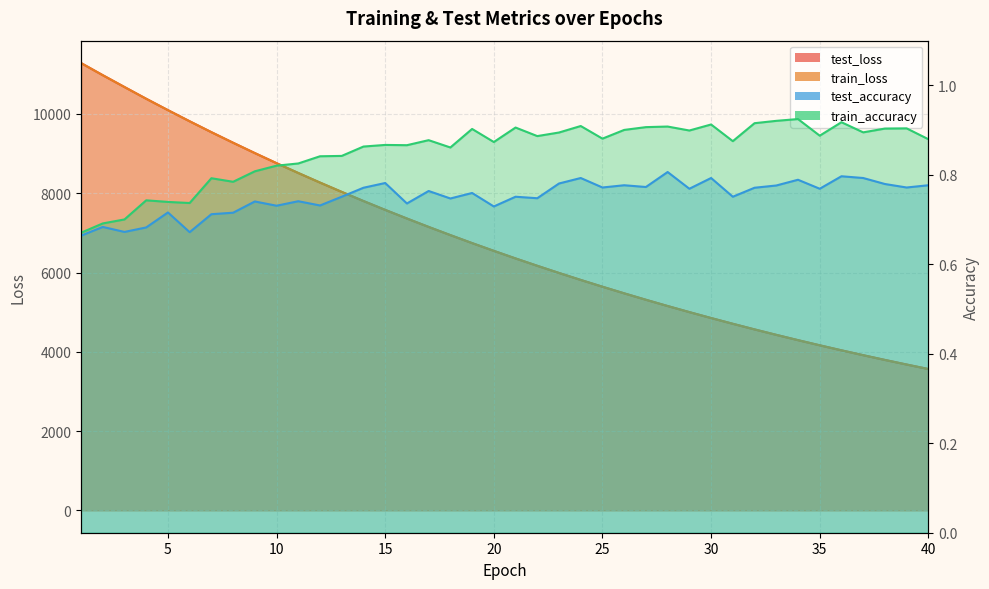

What is the highest value of the train_loss series?

11285.2